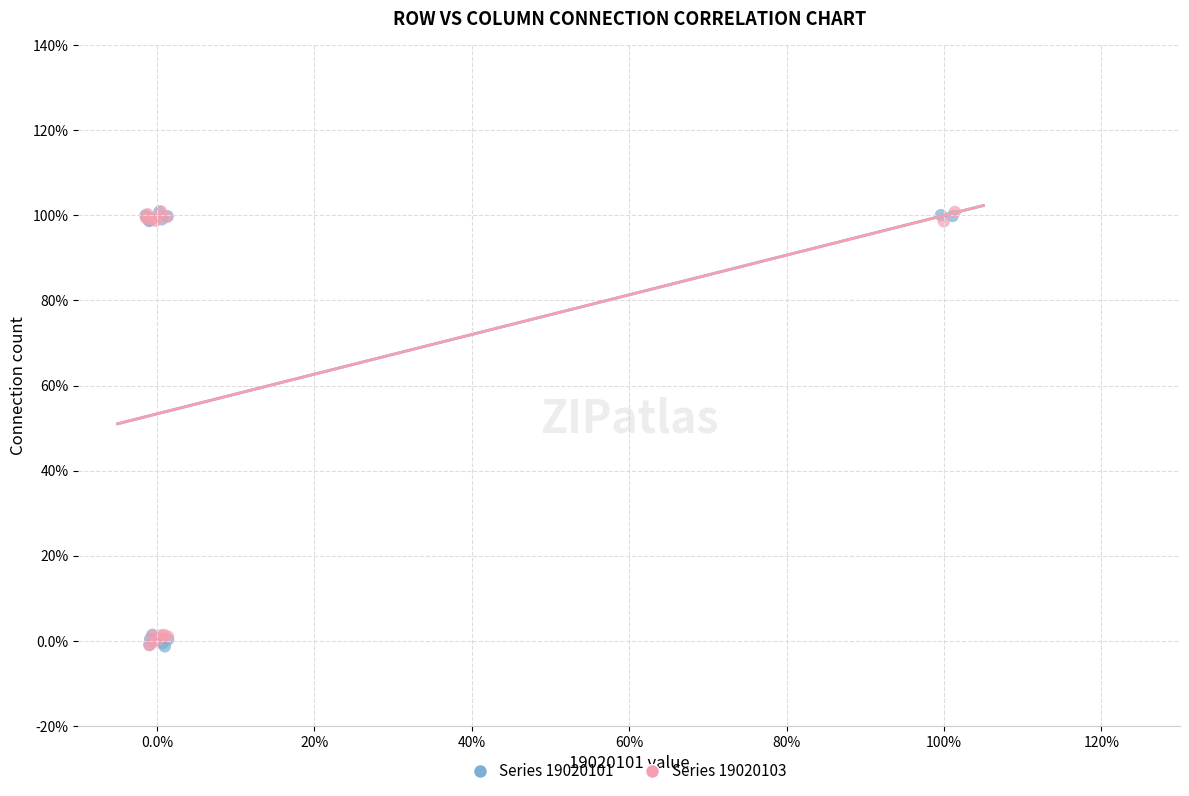

What are all the series names shown in the legend?

Series 19020101, Series 19020103